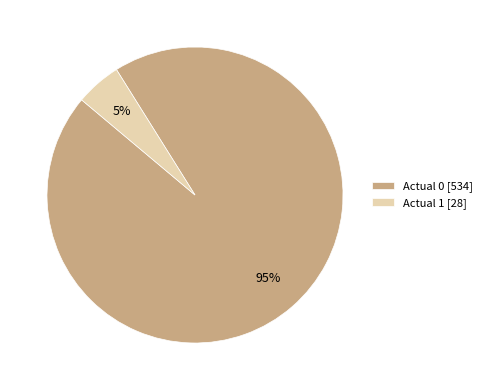

Which category has the biggest portion of the pie?

Actual 0